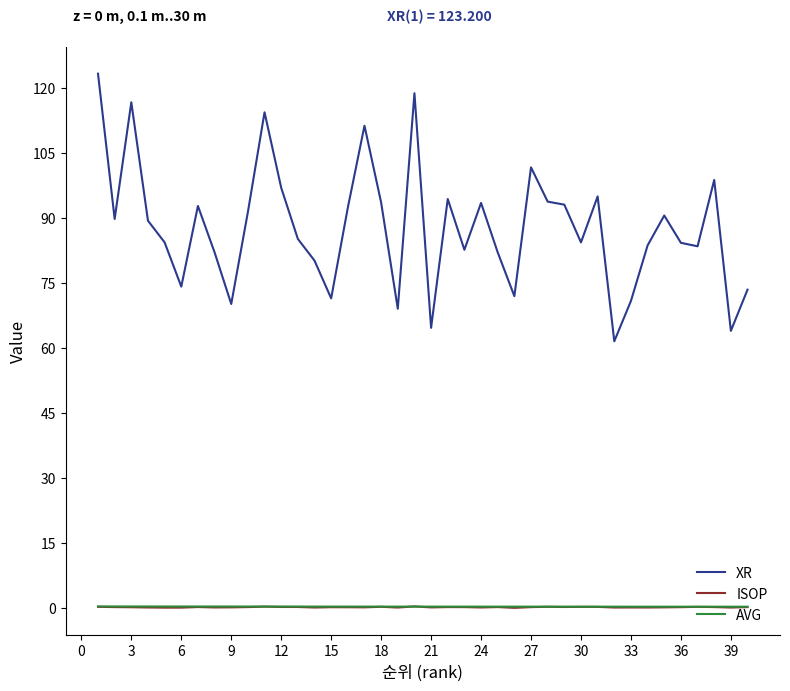

Which series has the largest total across all categories?

XR